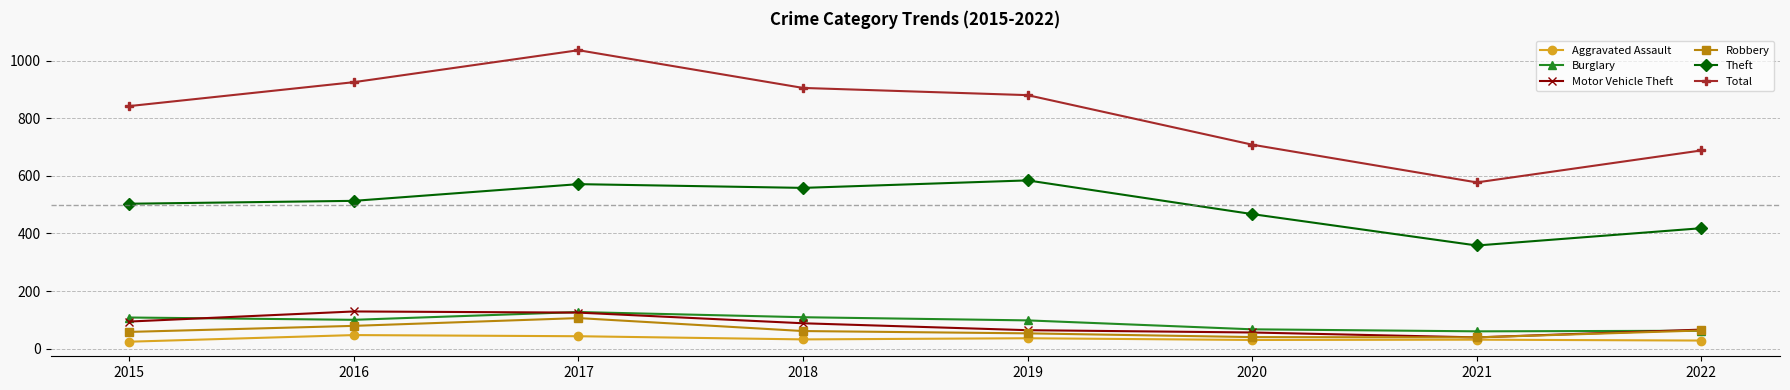

True or false: Robbery and Total cross at least once.

False